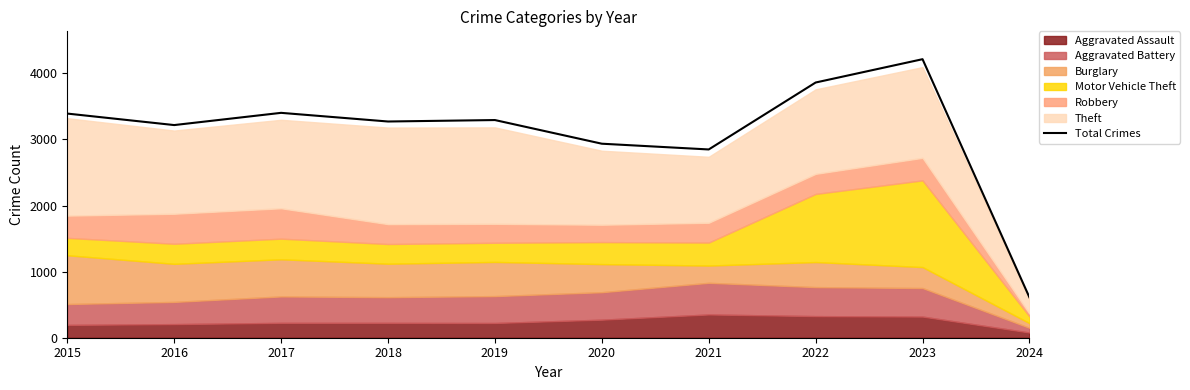

At which label does the data first exceed 3294?

2015